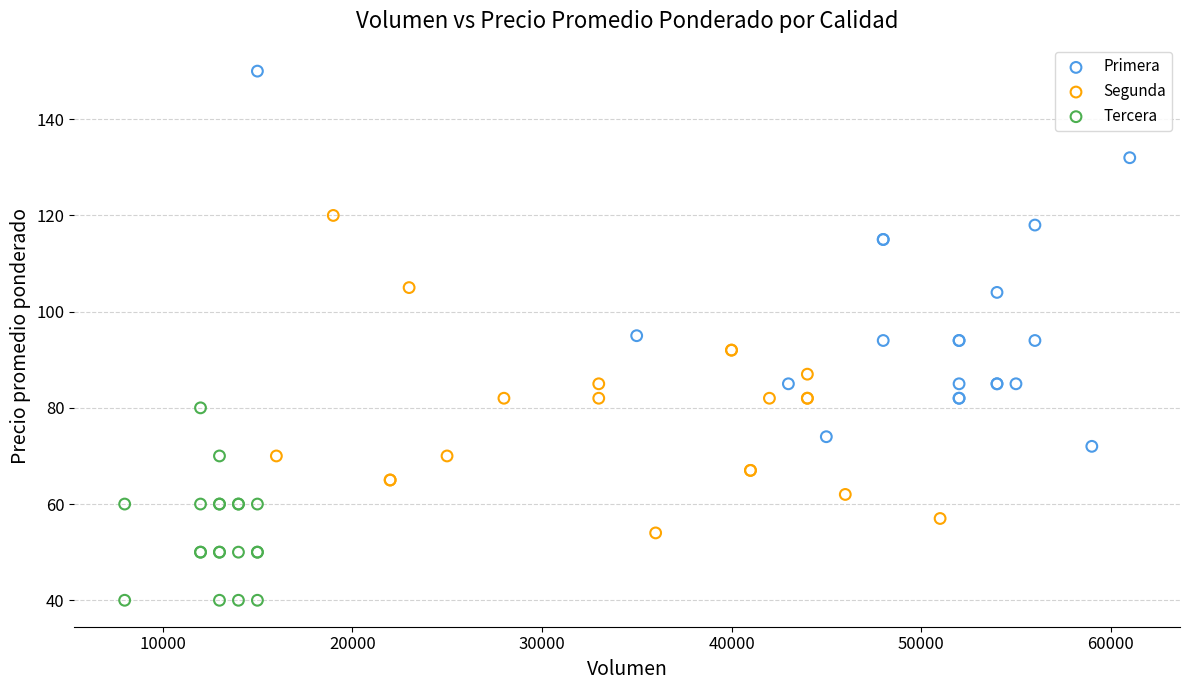

What are all the series names shown in the legend?

Primera, Segunda, Tercera